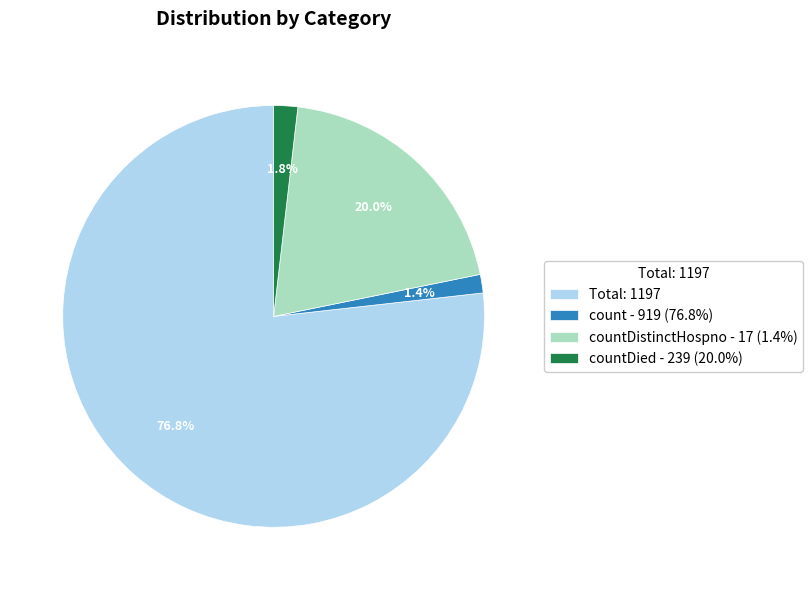

To the nearest percent, what is the difference between the largest and smallest slice percentages?

75%